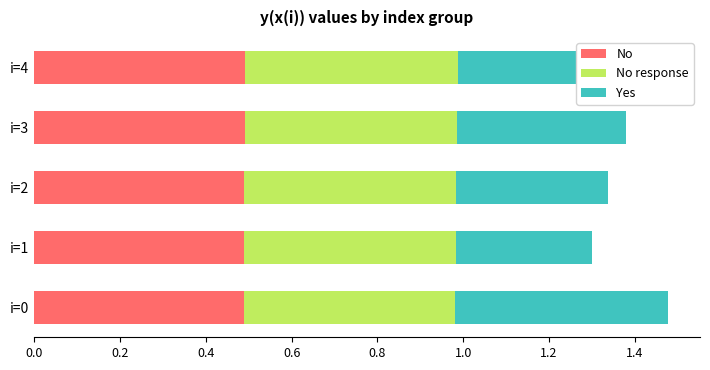

Is it true that No equals 0.5 at i=0?

True